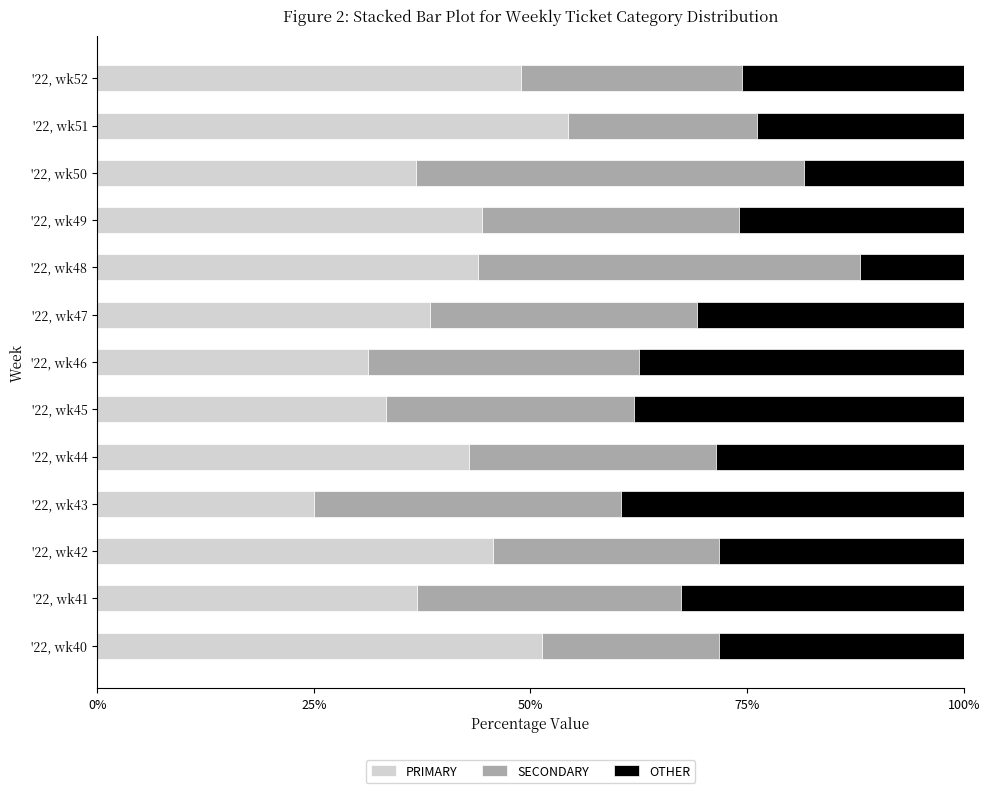

The value of PRIMARY at '22, wk44 is 42.9. True or false?

True